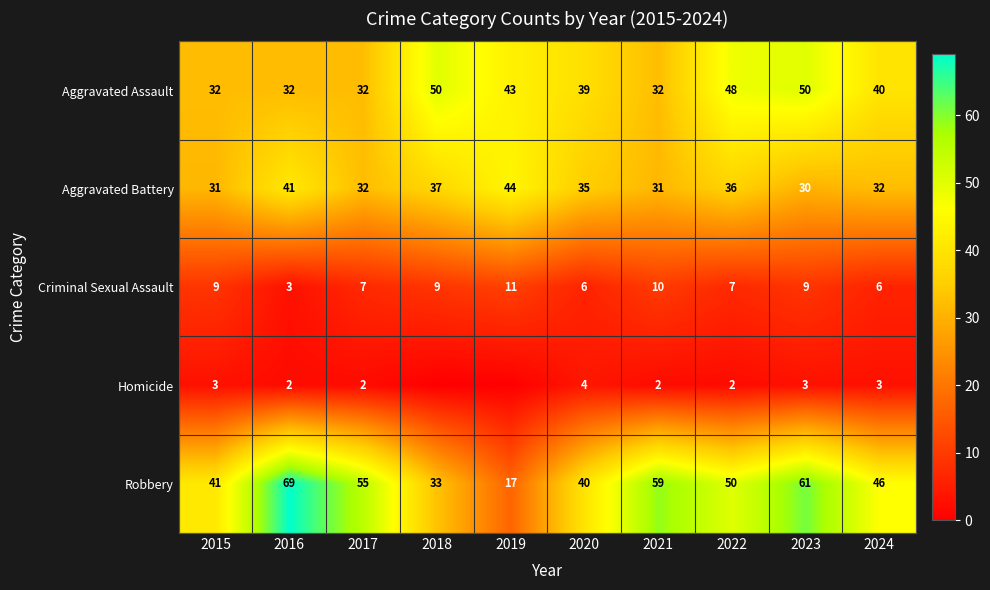

At which label is Aggravated Assault closest to 41?

2024